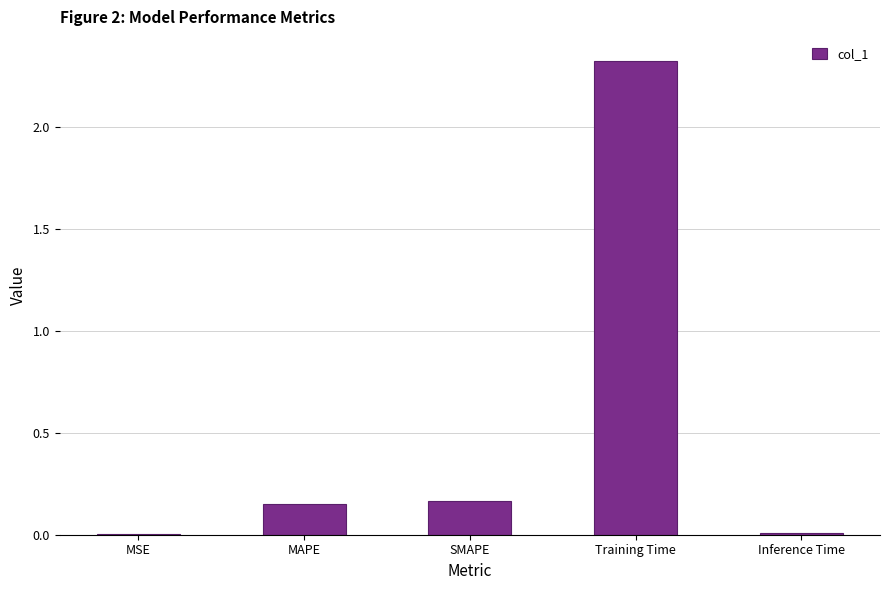

Is it true that the value at Training Time is 1.6?

False